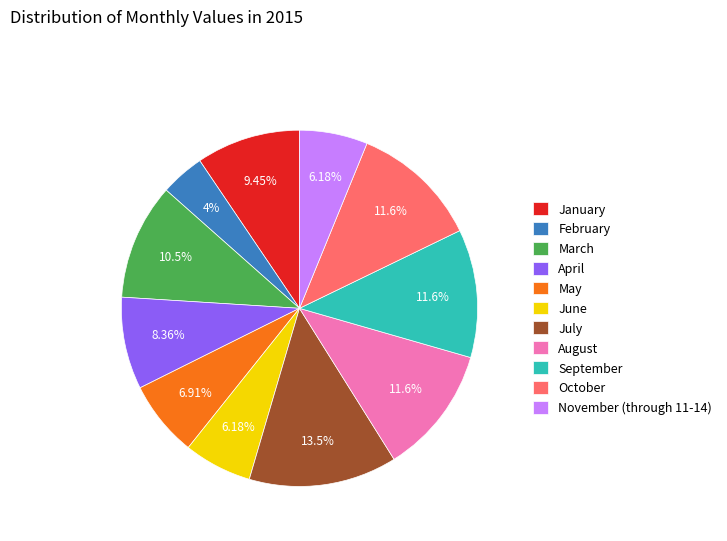

Does any single category account for the majority?

No